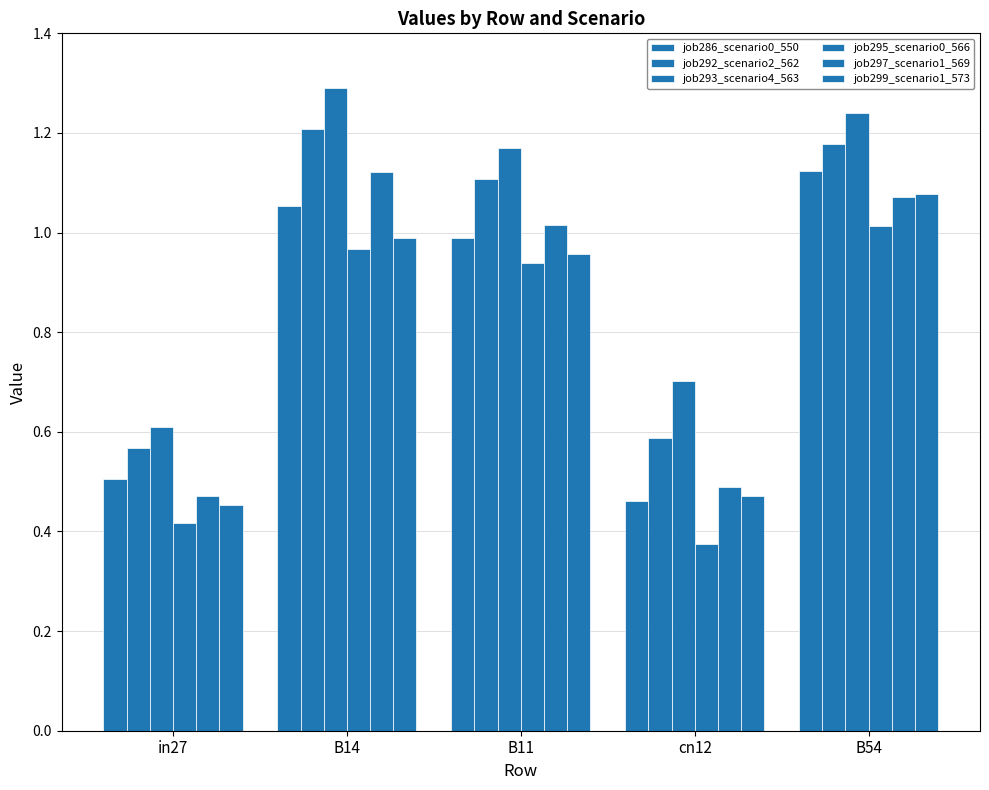

Rank the categories by job286_scenario0_550 value from highest to lowest.

B54, B14, B11, in27, cn12